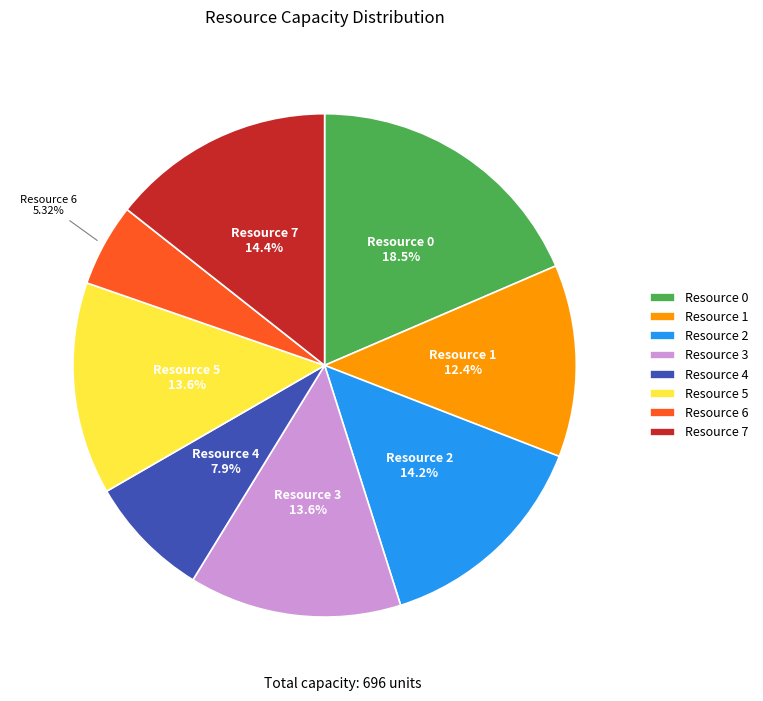

How many segments does this pie chart have?

8